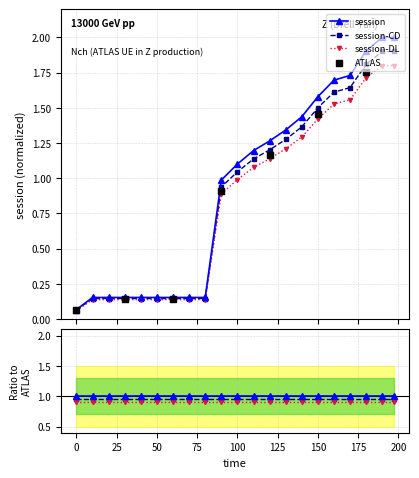

Approximately how many times larger is the value at 140 compared to 190?

0.7